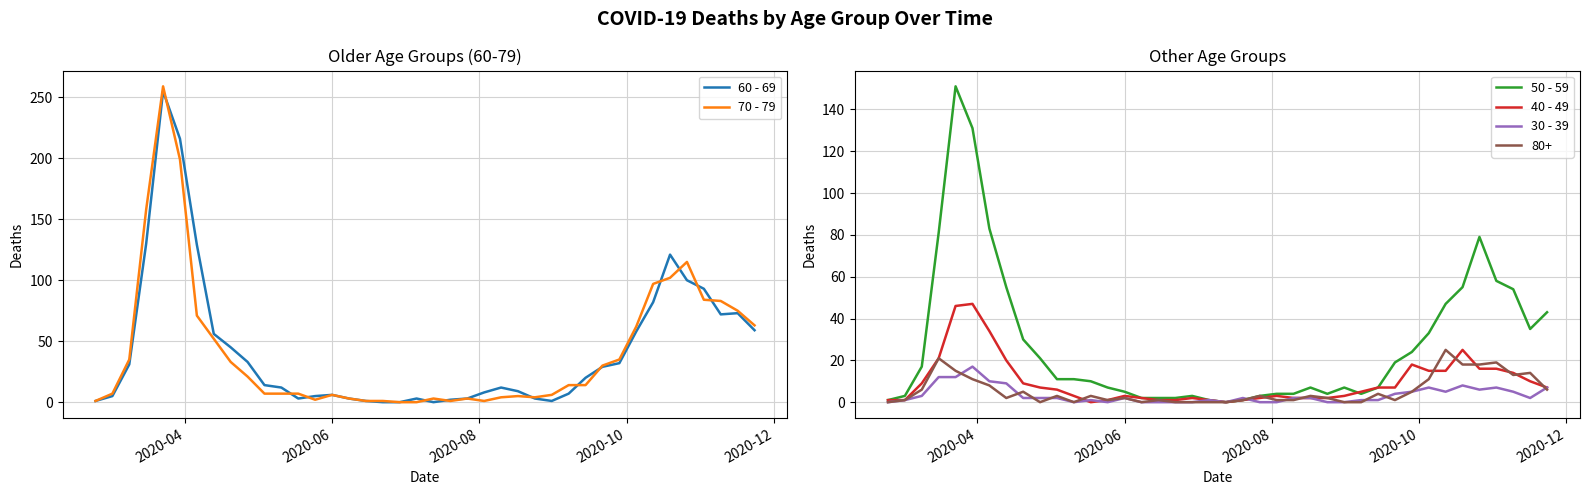

Is this an area chart (filled region under the line)?

No